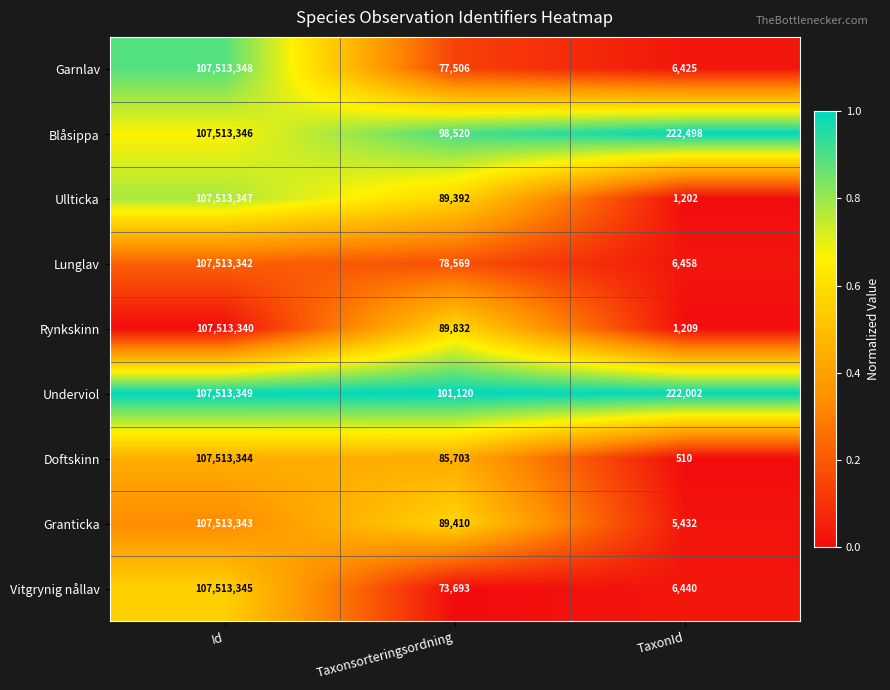

Reading left to right, list all the values displayed in this chart.

Garnlav: 107513348	77506	6425
Blåsippa: 107513346	98520	222498
Ullticka: 107513347	89392	1202
Lunglav: 107513342	78569	6458
Rynkskinn: 107513340	89832	1209
Underviol: 107513349	101120	222002
Doftskinn: 107513344	85703	510
Granticka: 107513343	89410	5432
Vitgrynig nållav: 107513345	73693	6440